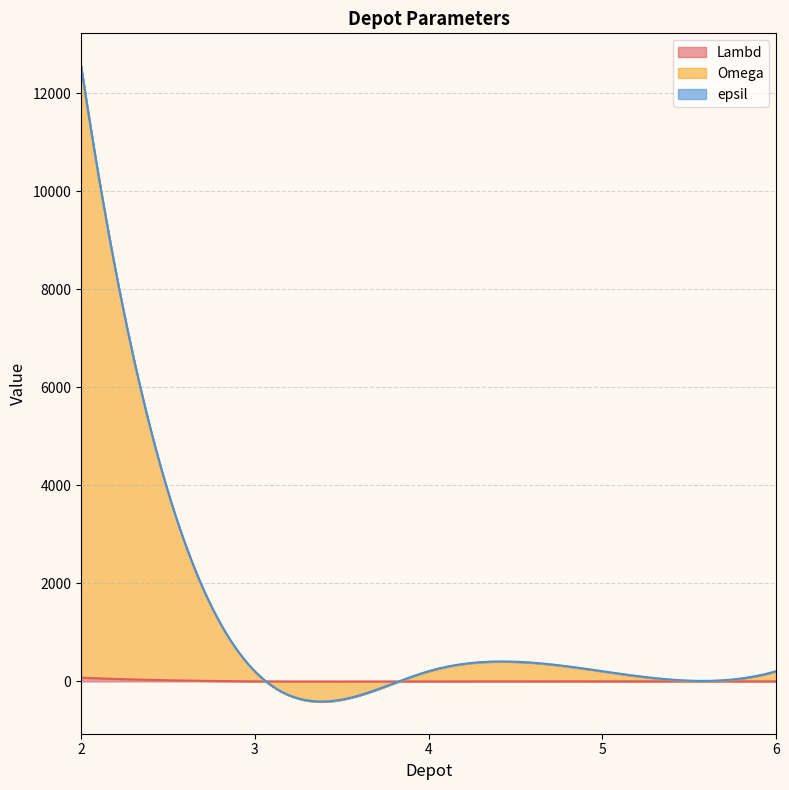

How many lines are shown in the chart?

3